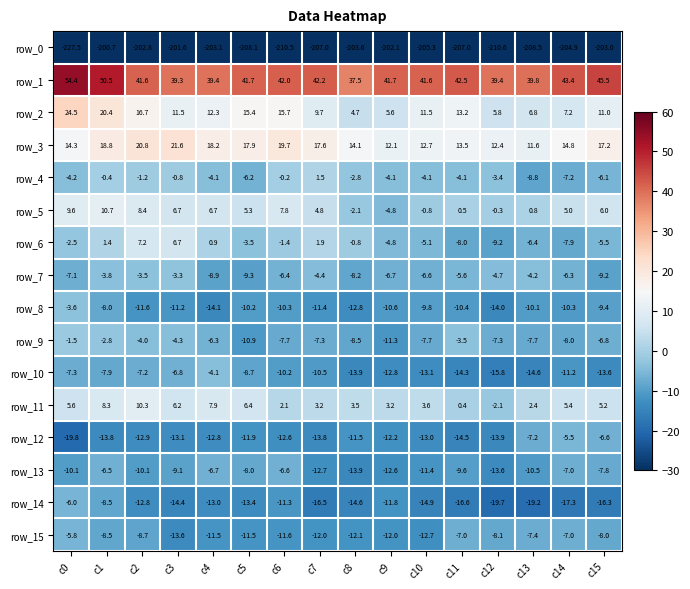

Is it true that row_14 equals -16.5 at c7?

True